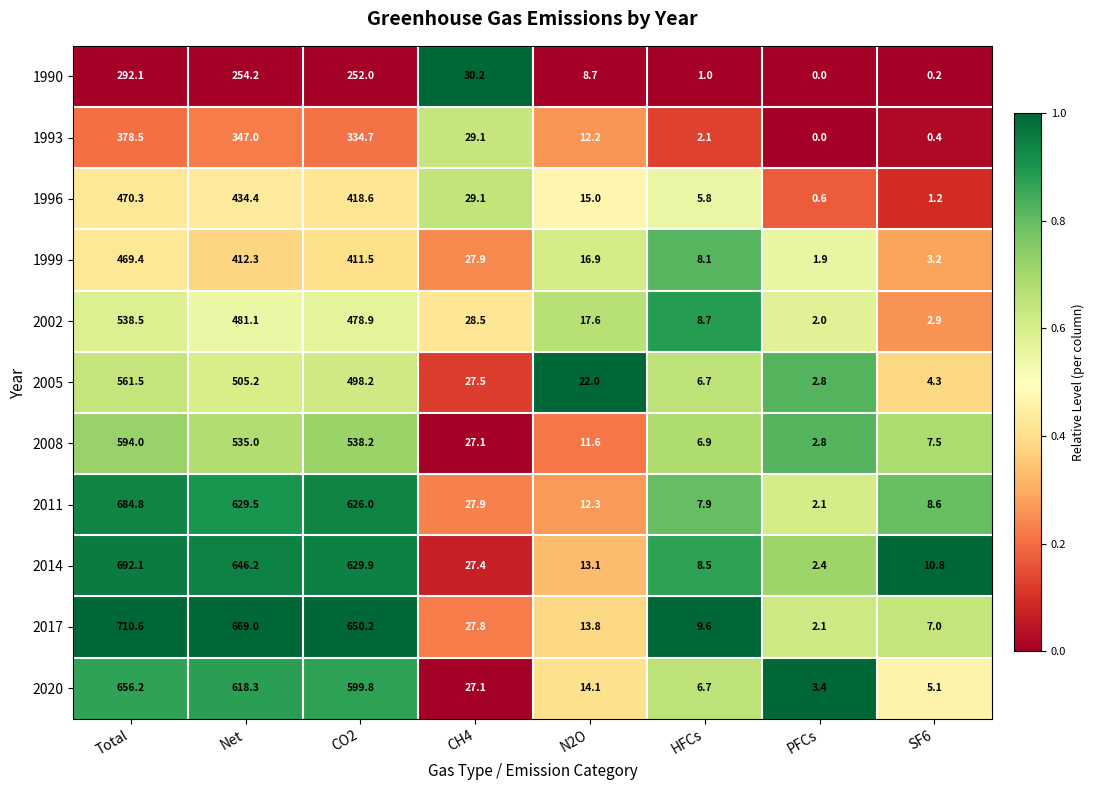

What is the average value of the 2017 series?

261.3